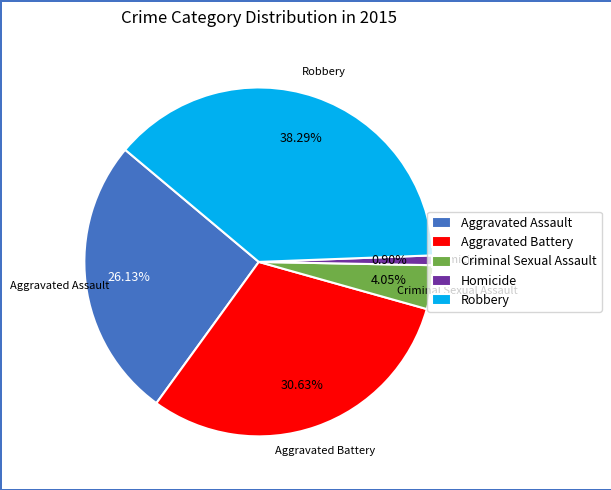

Rank the categories by value from highest to lowest.

Robbery, Aggravated Battery, Aggravated Assault, Criminal Sexual Assault, Homicide